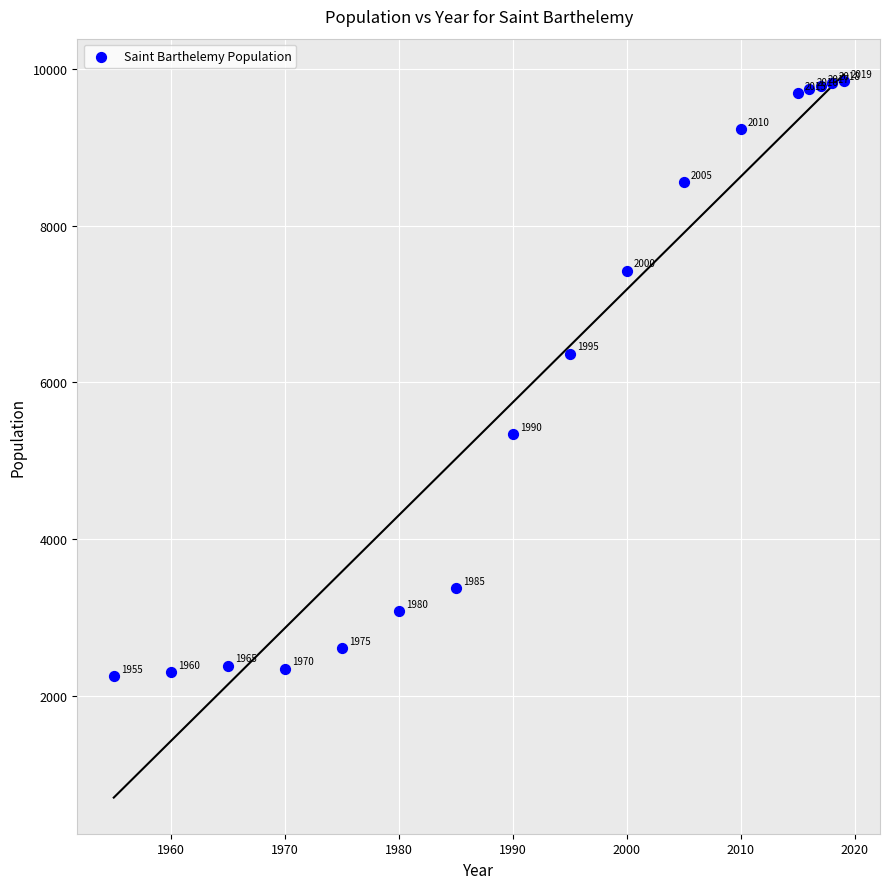

What Y value in the scatter plot is closest to 6046?

6367